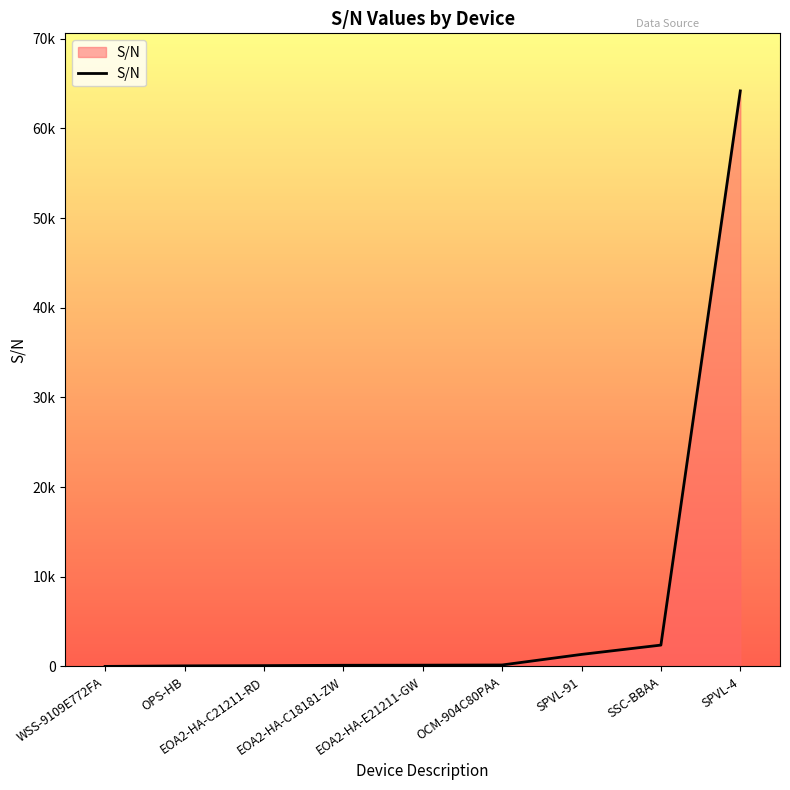

Does the chart have visible grid lines?

No